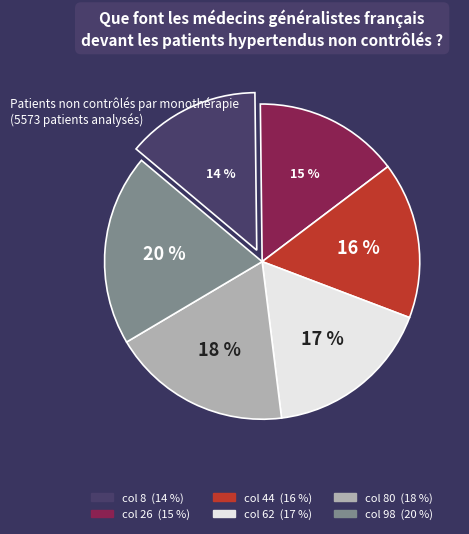

Does any single category account for the majority?

No